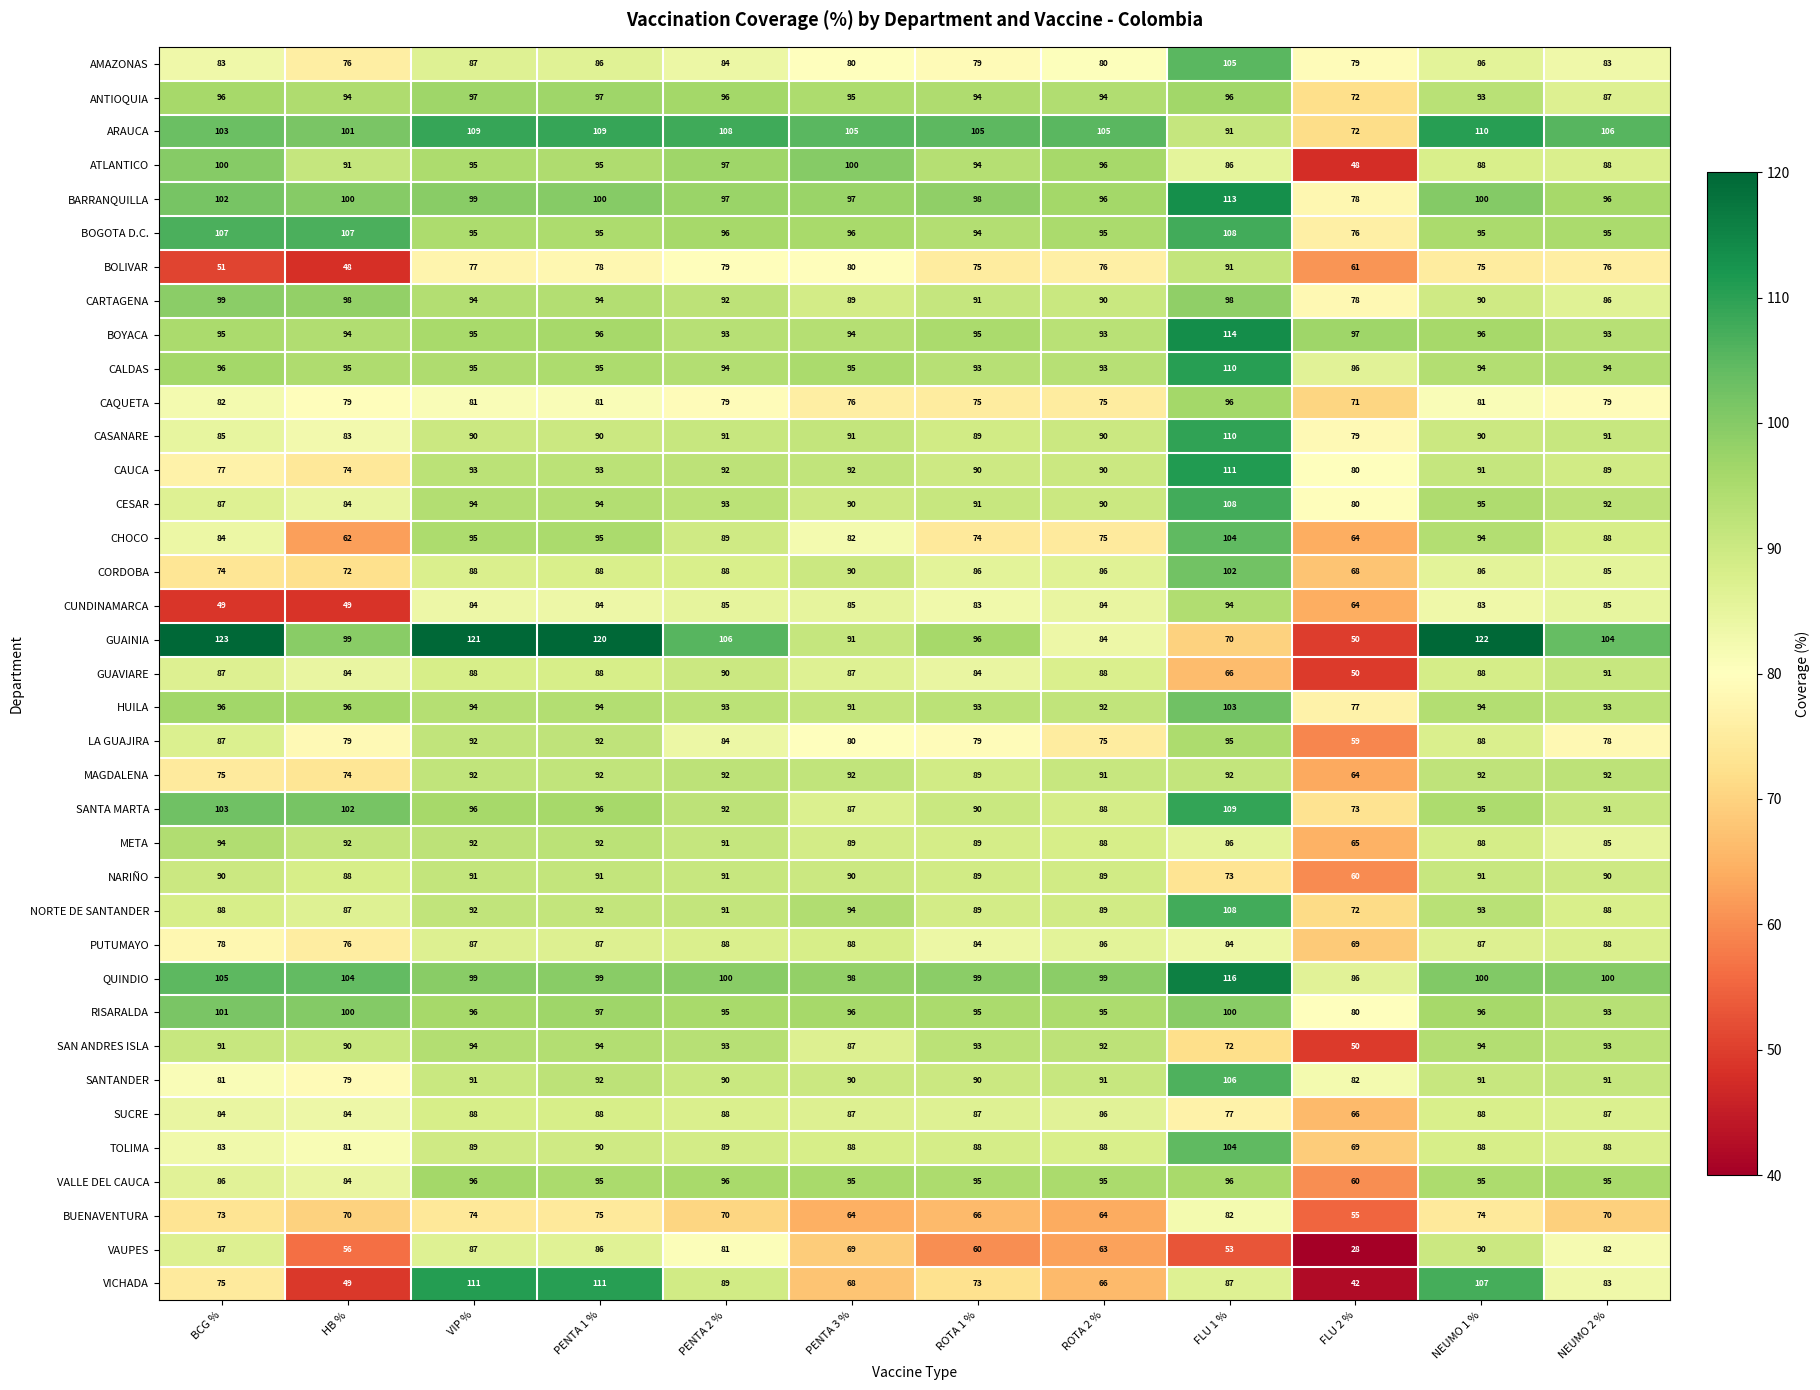

How many series are shown in this chart?

37